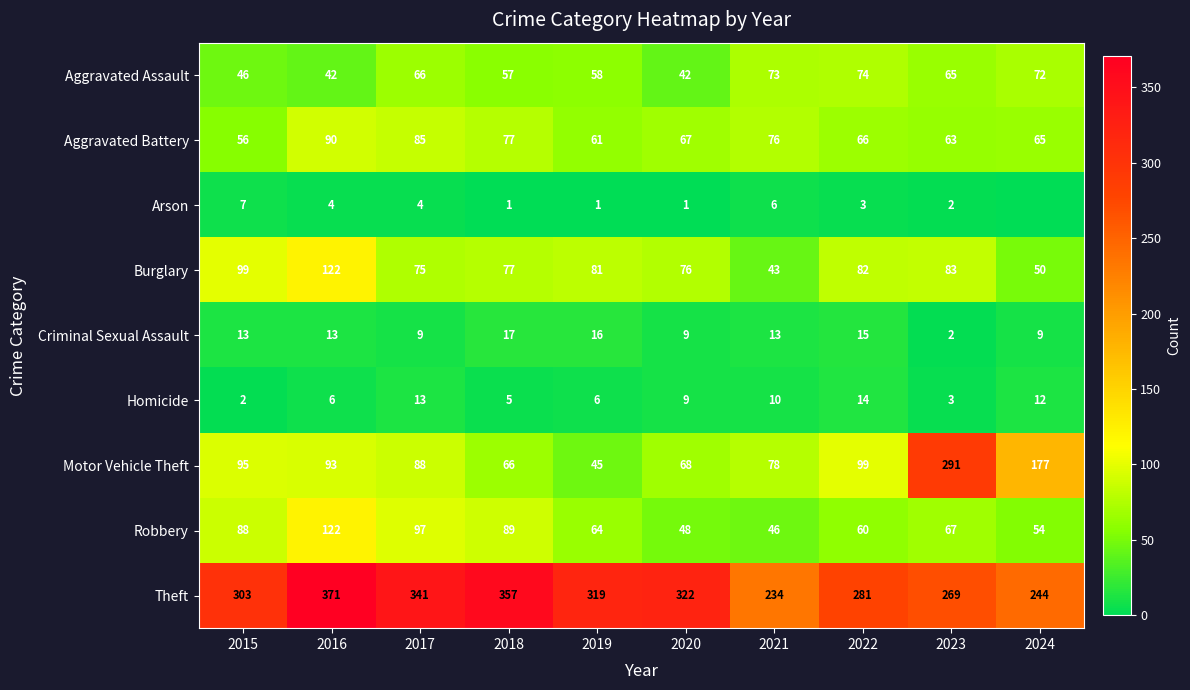

Which has a higher value, 2017 or 2018?

2017